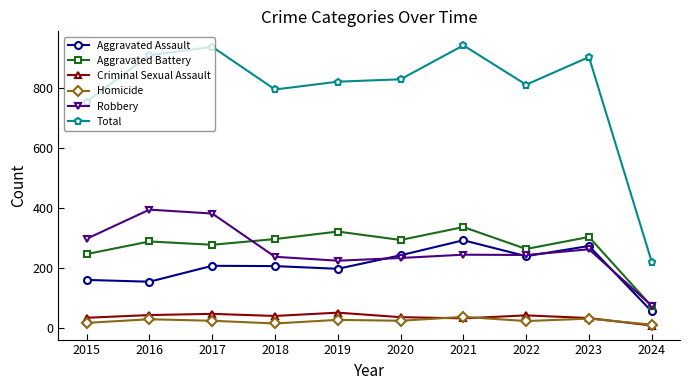

True or false: Robbery has a value of 394 at 2016.

True